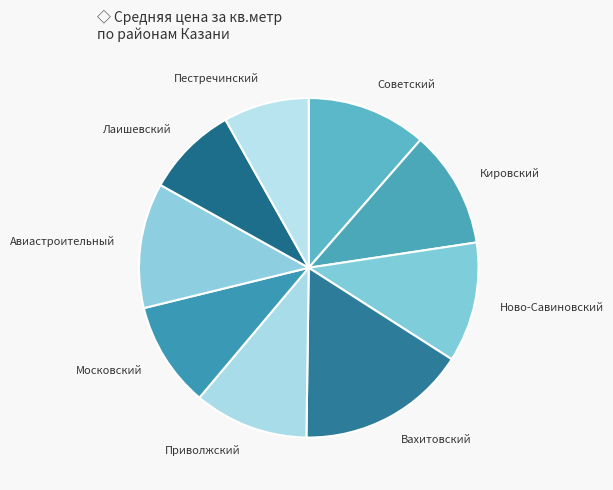

The Ново-Савиновский slice represents 11% of the pie. True or false?

True